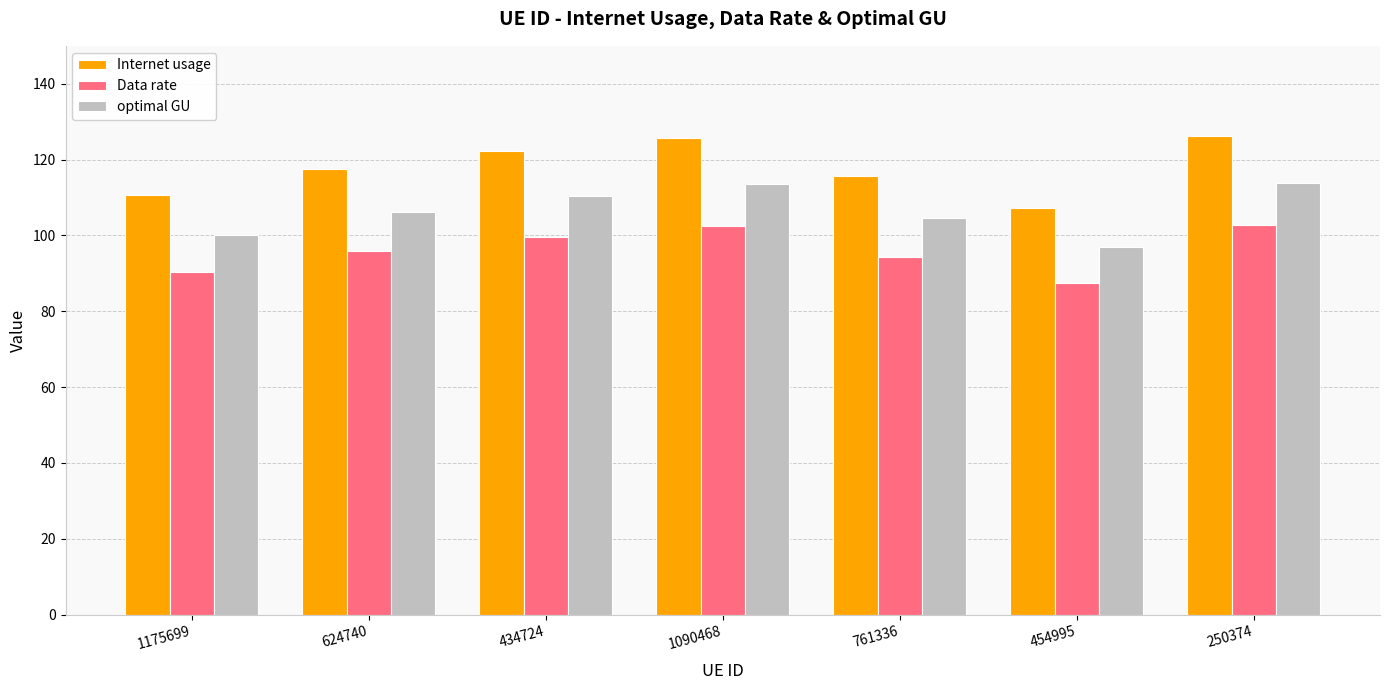

How many distinct data groups are displayed?

3